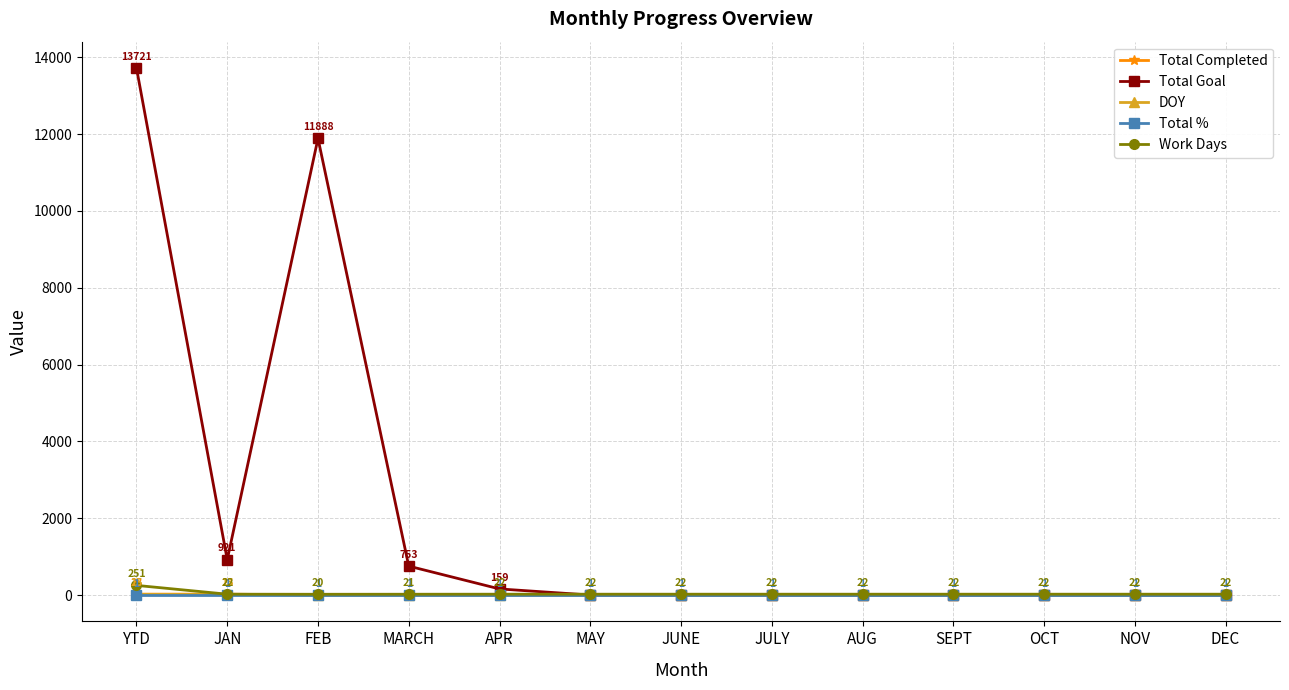

Where is Total Goal nearest to the value 6860?

FEB